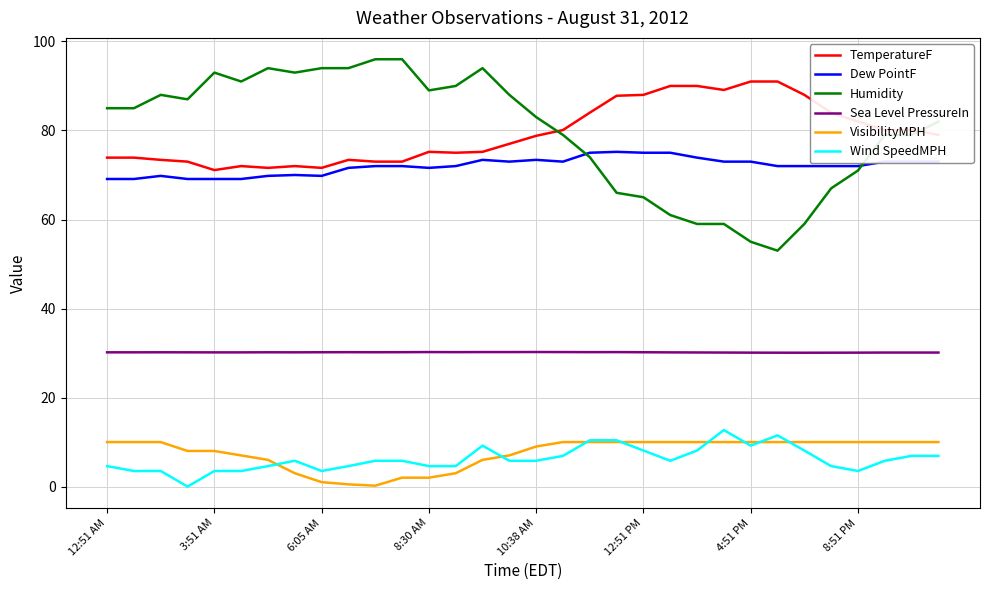

True or false: Dew PointF and VisibilityMPH intersect in this chart.

False